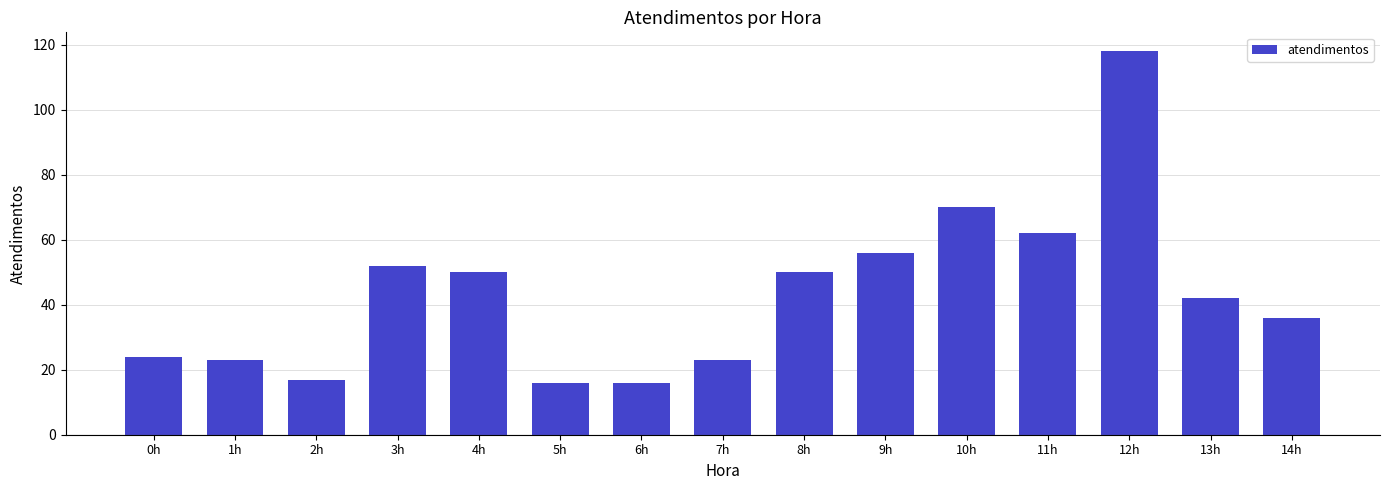

Which has a higher value, 7h or 10h?

10h